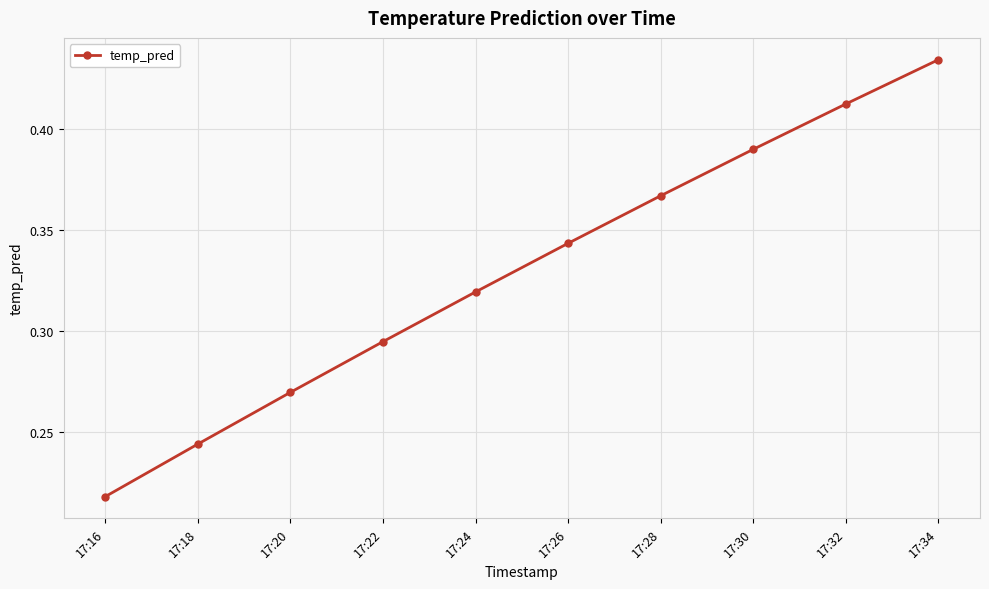

What is the sum of all values?

3.3